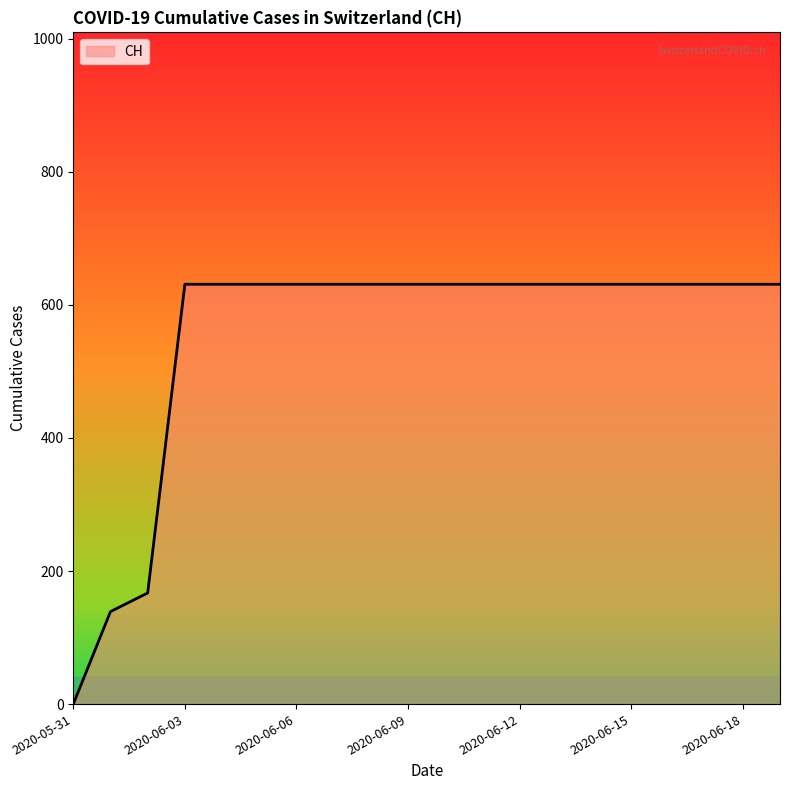

What is the maximum value shown in the chart?

631